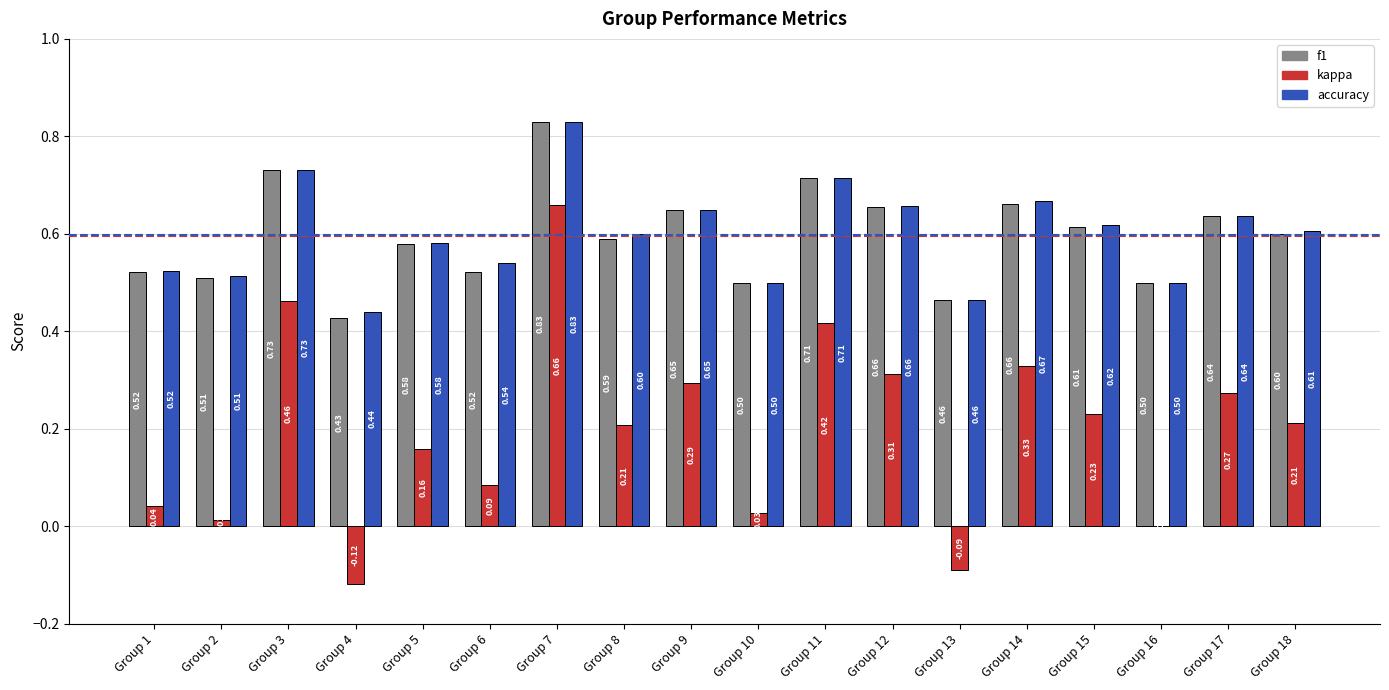

Is it true that kappa equals 0.2 at Group 3?

False